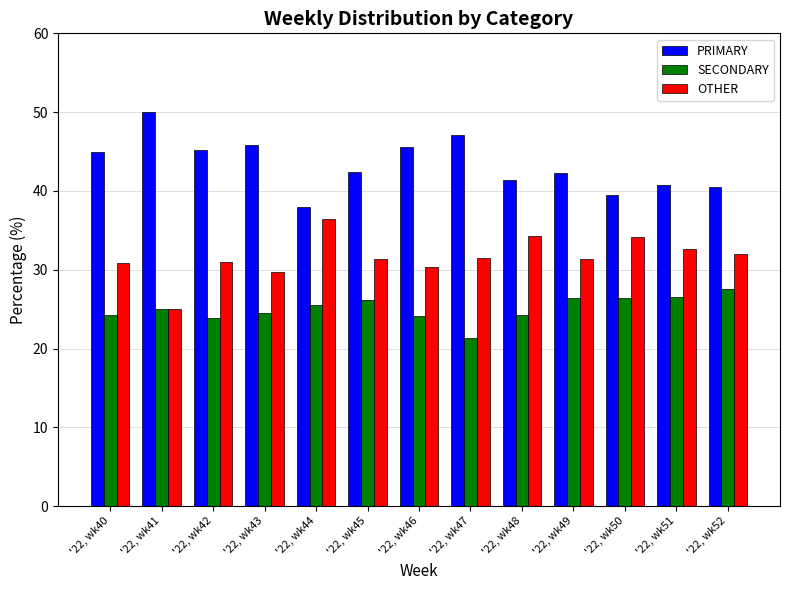

At how many categories does at least one series exceed 31?

13